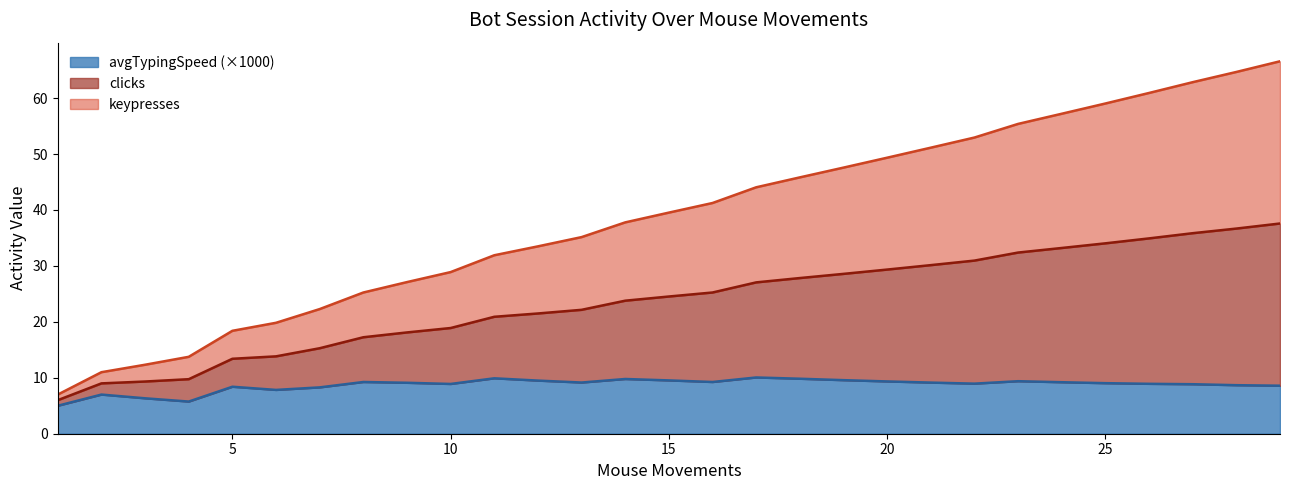

The avgTypingSpeed series shows 2.2 at 8. True or false?

False